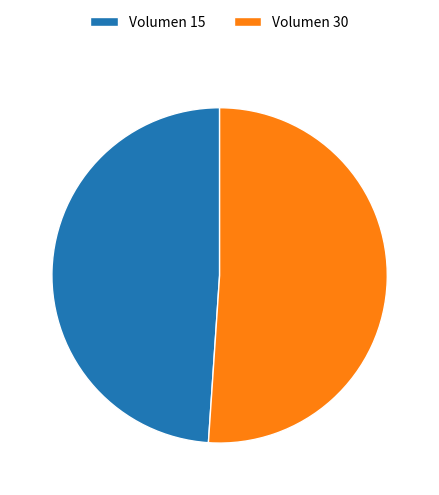

How many segments does this pie chart have?

2